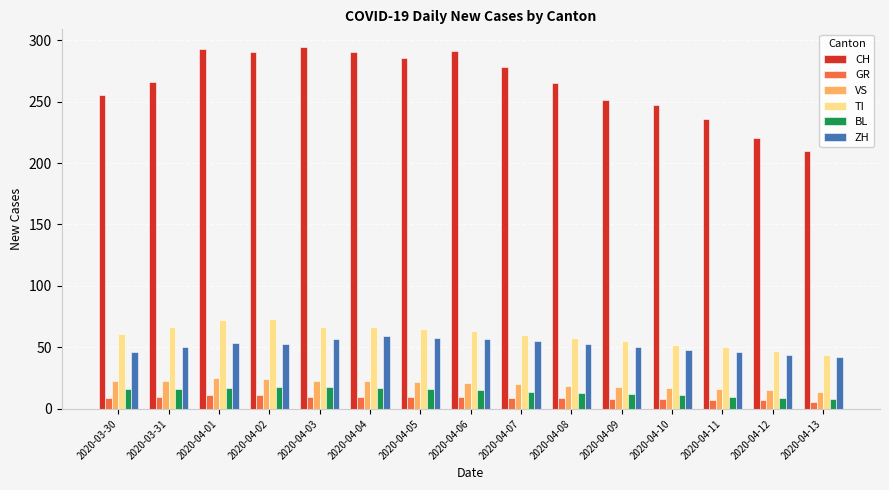

Which series has the largest range (max minus min)?

CH